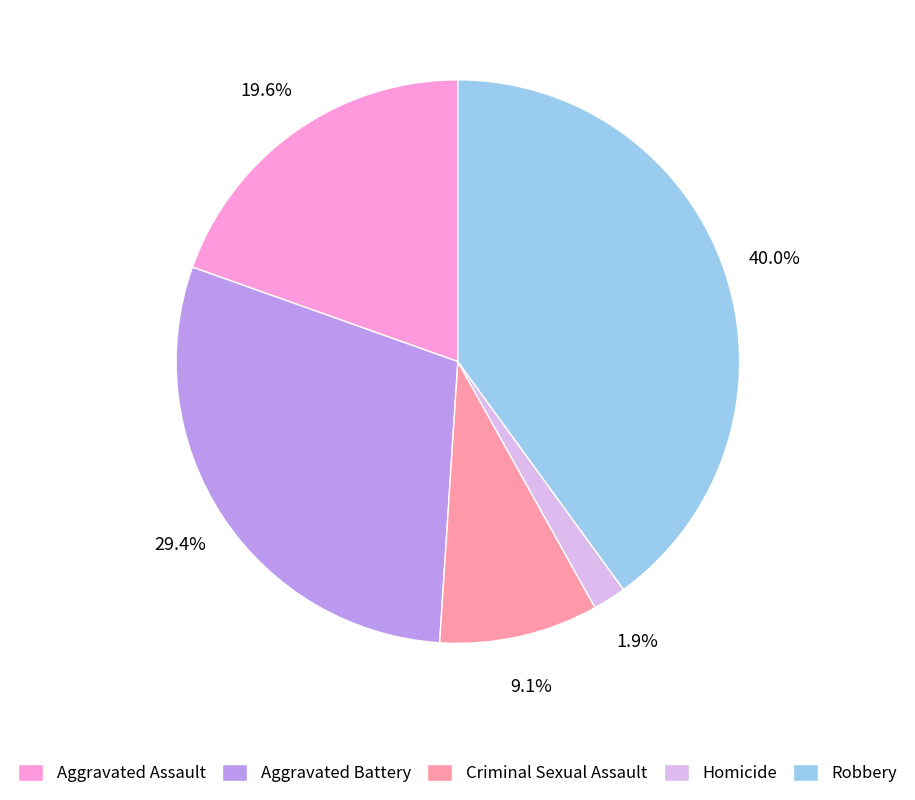

To the nearest percent, what is the difference between the Criminal Sexual Assault and Homicide slice percentages?

7%